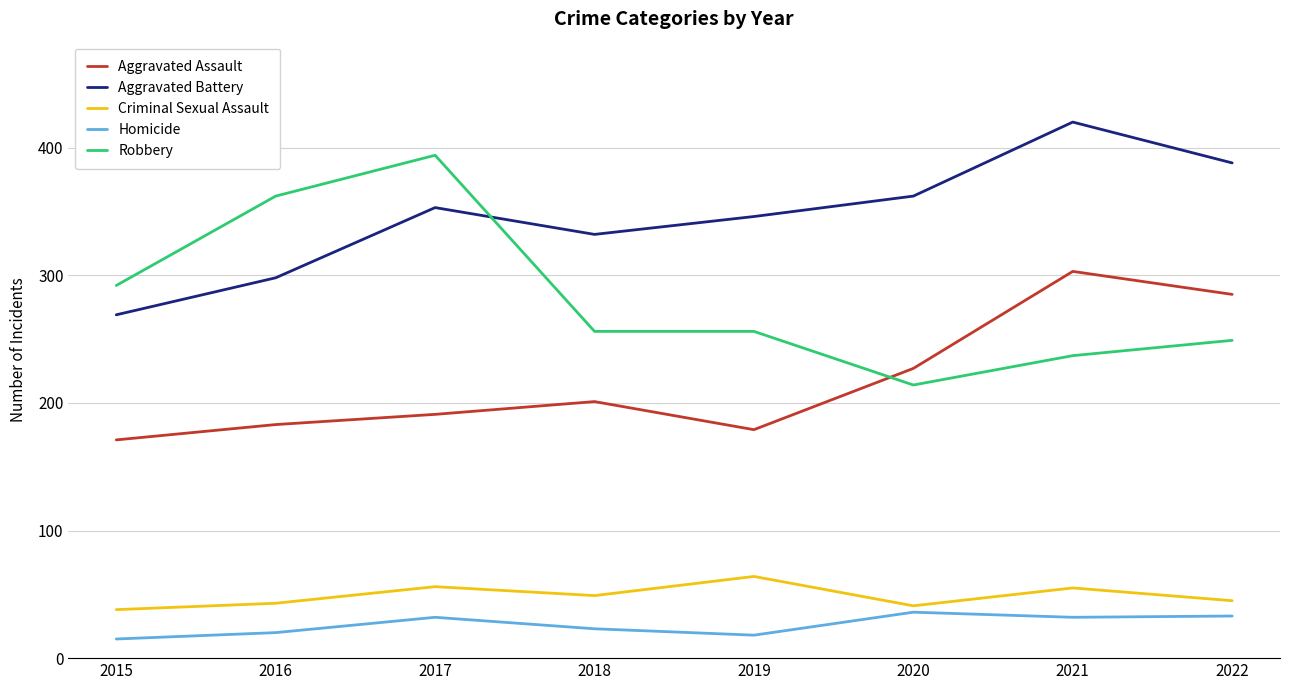

How many times do Robbery and Aggravated Assault cross each other?

1